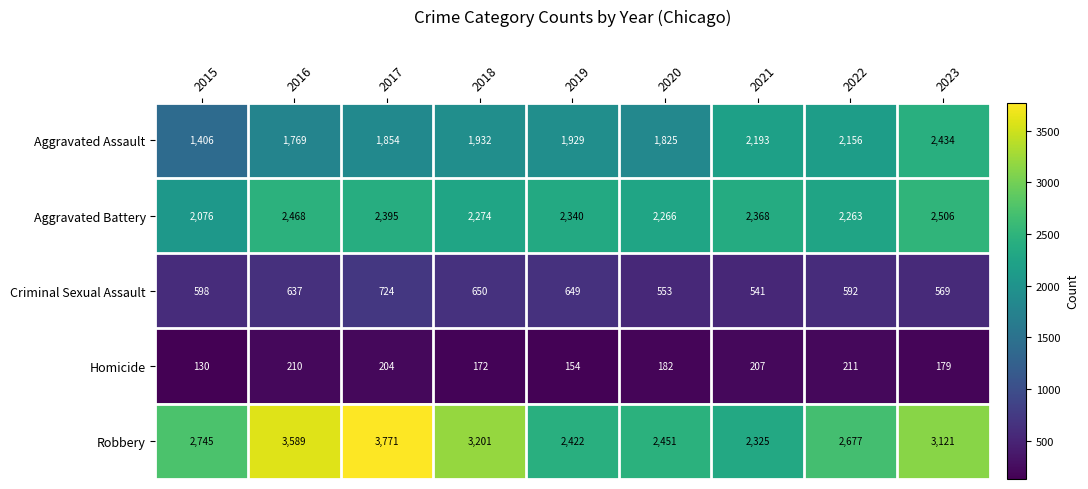

At 2017, list the series in order from largest to smallest.

Robbery, Aggravated Battery, Aggravated Assault, Criminal Sexual Assault, Homicide